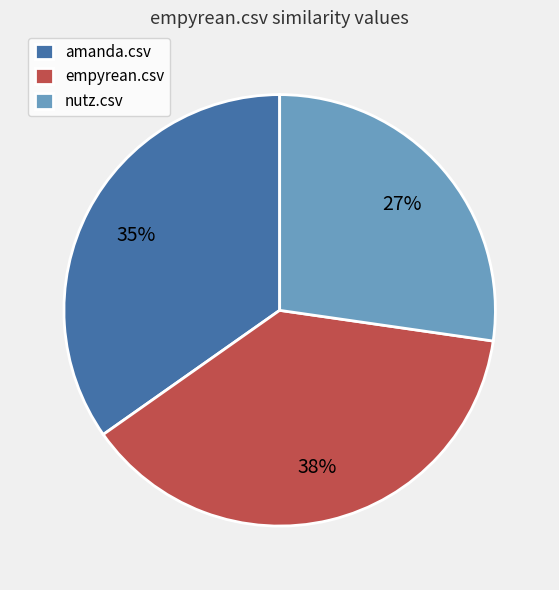

Is there any slice that represents more than half of the pie?

No